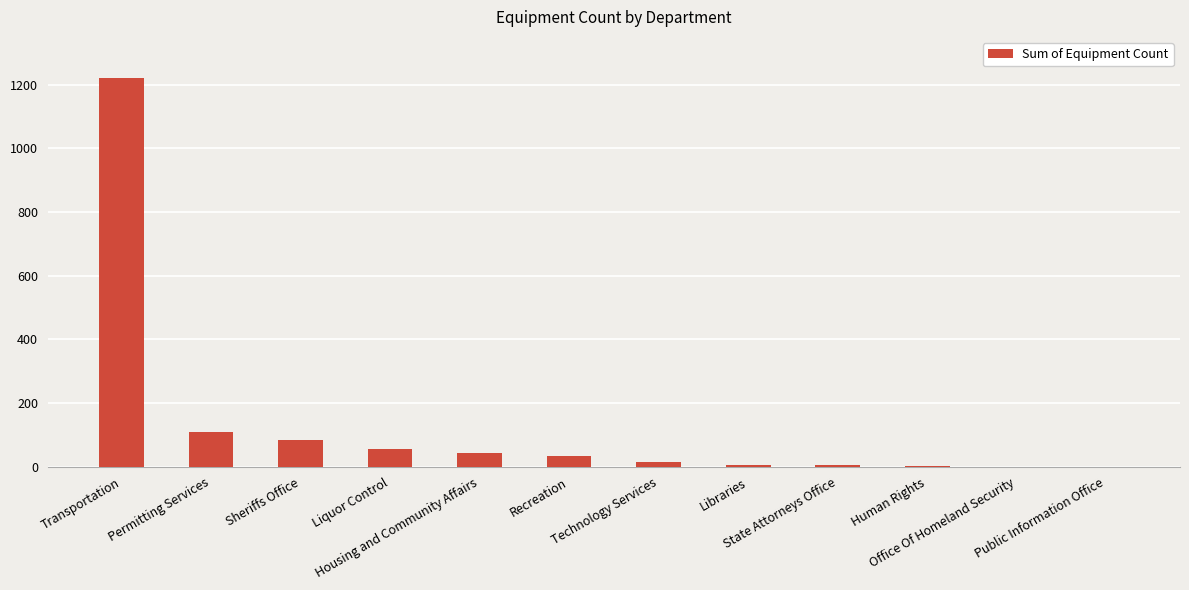

At which category does the chart reach its peak across all series?

Transportation